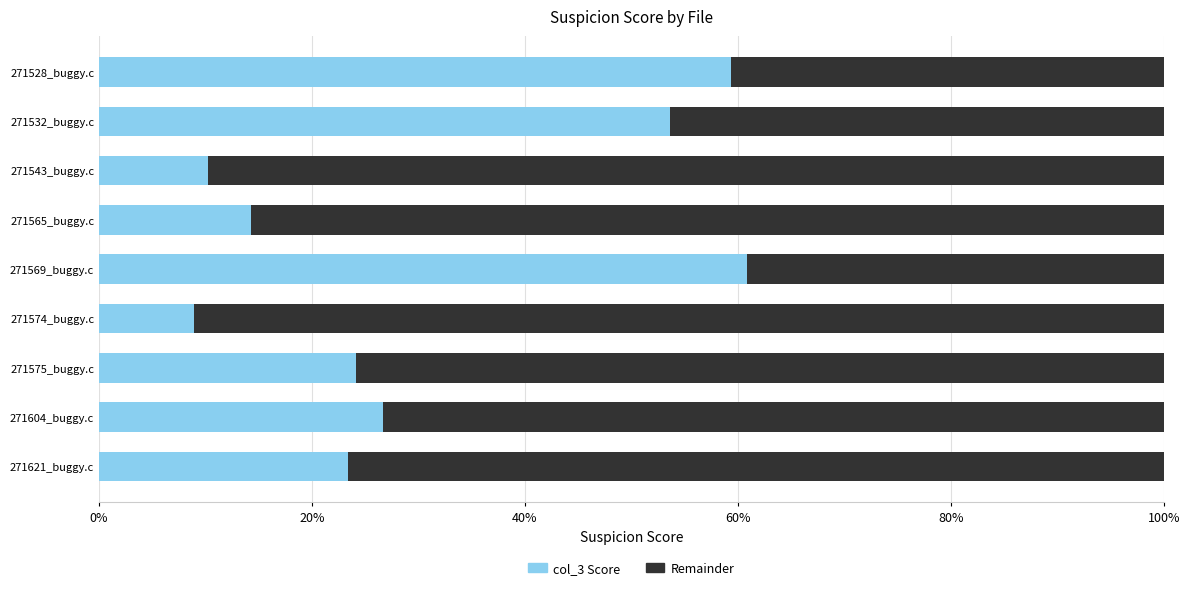

Where is col_3 Score nearest to the value 0?

271574_buggy.c